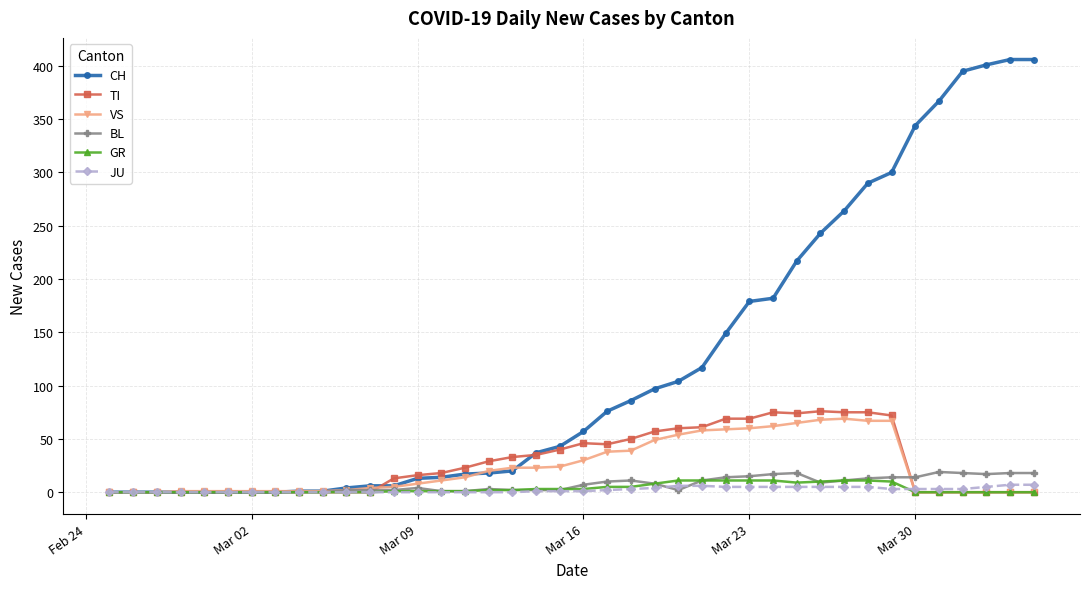

At how many categories does at least one series exceed 201?

11